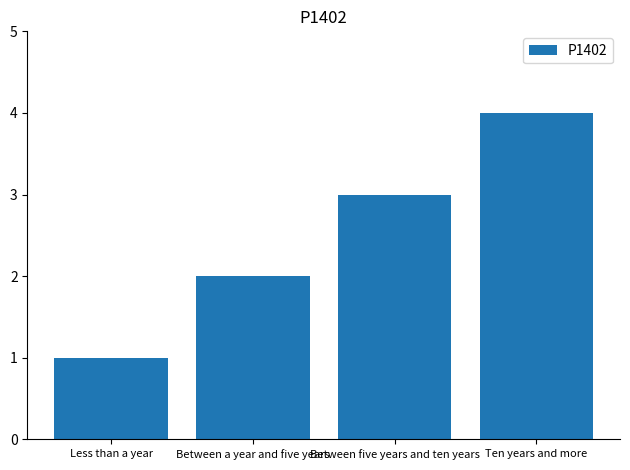

What is the value of the 3rd bar from the left?

3